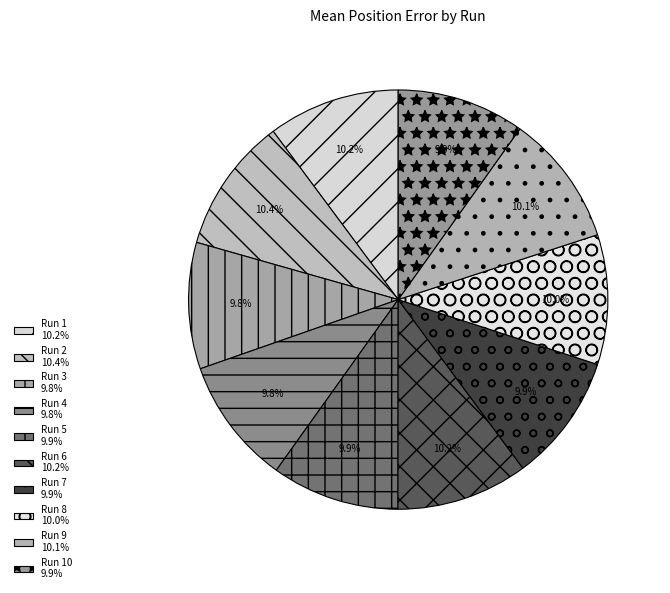

How many slices are in this pie chart?

10